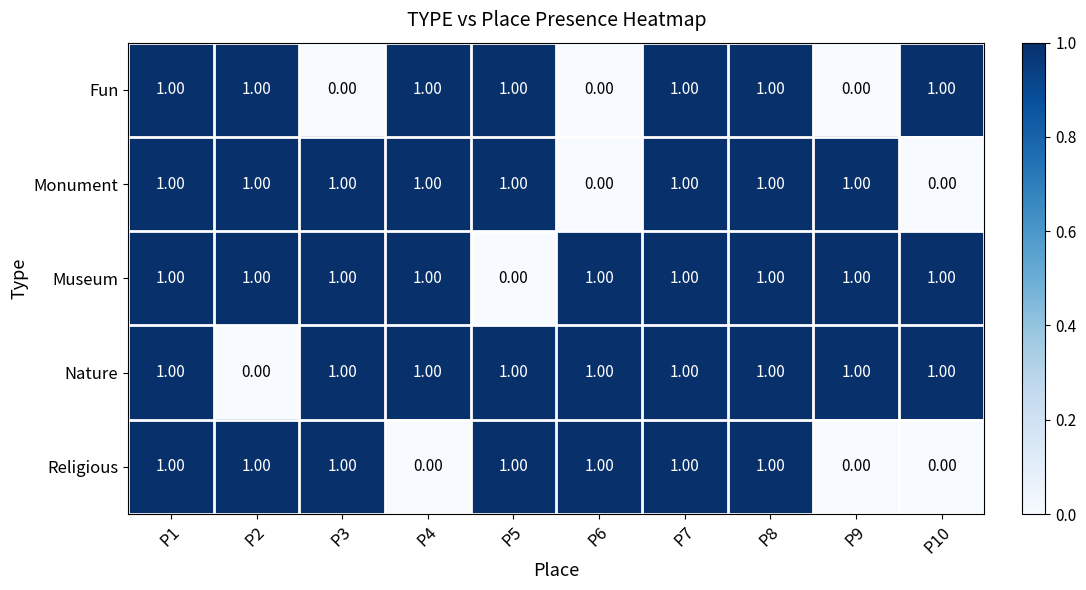

What is the total value across all series at P7?

5